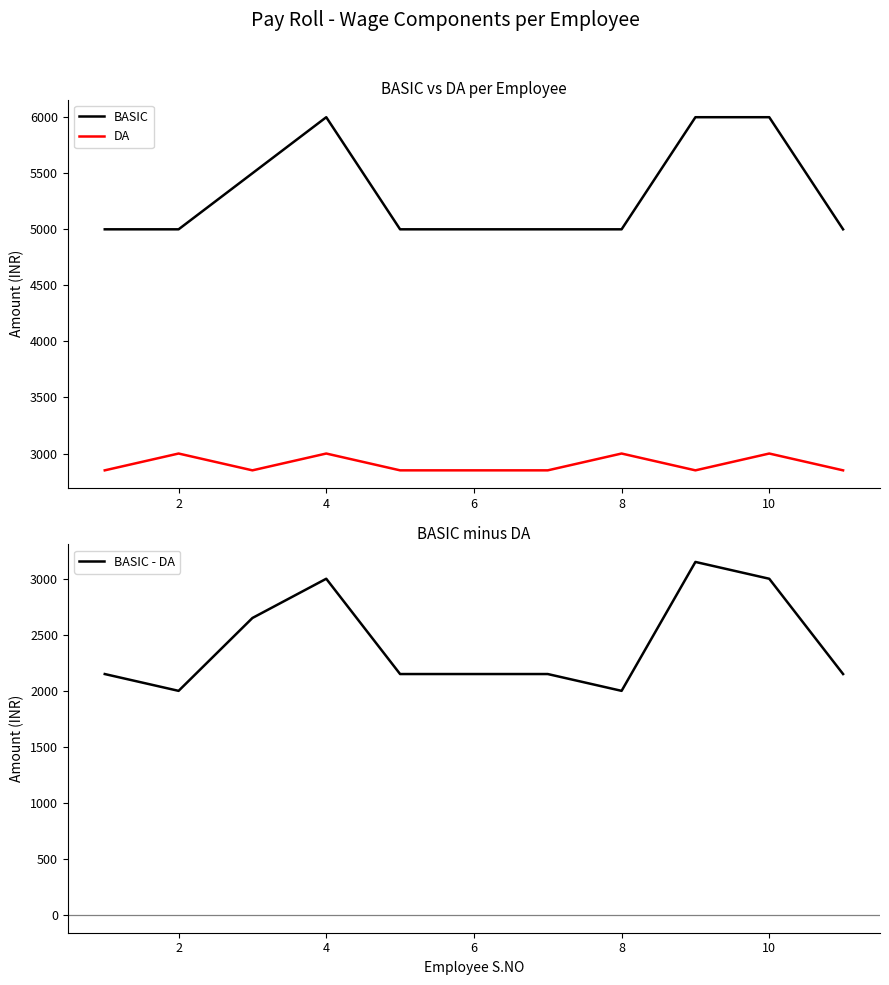

Where is the first local maximum for DA?

2